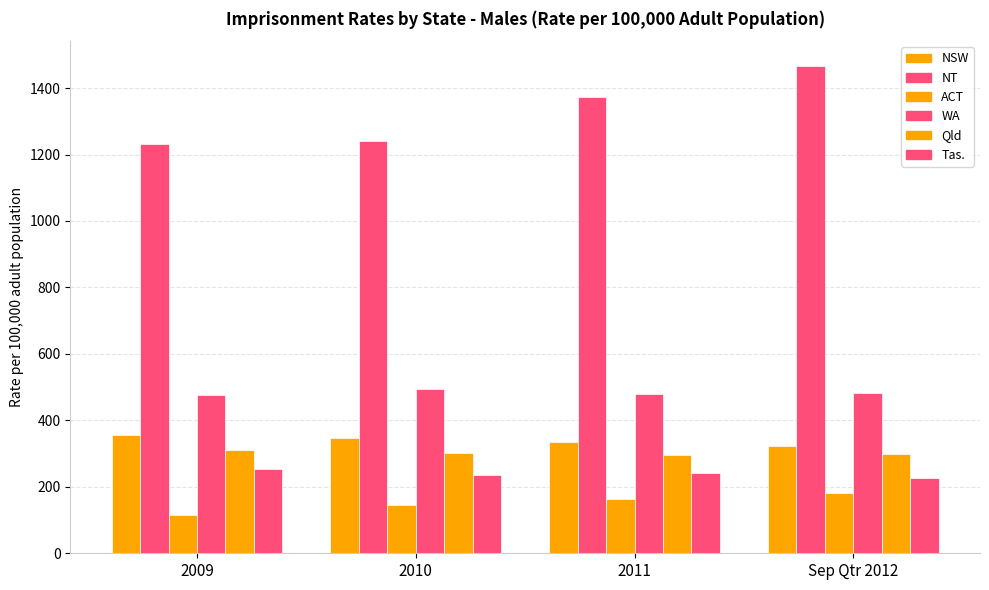

How many bars are there in total?

24